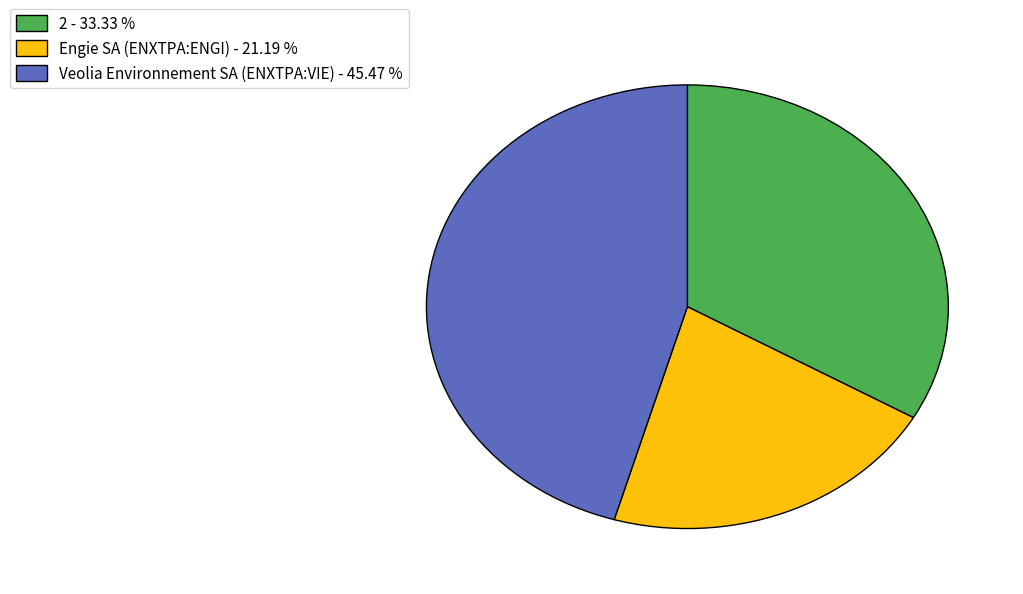

Does any single category account for the majority?

No